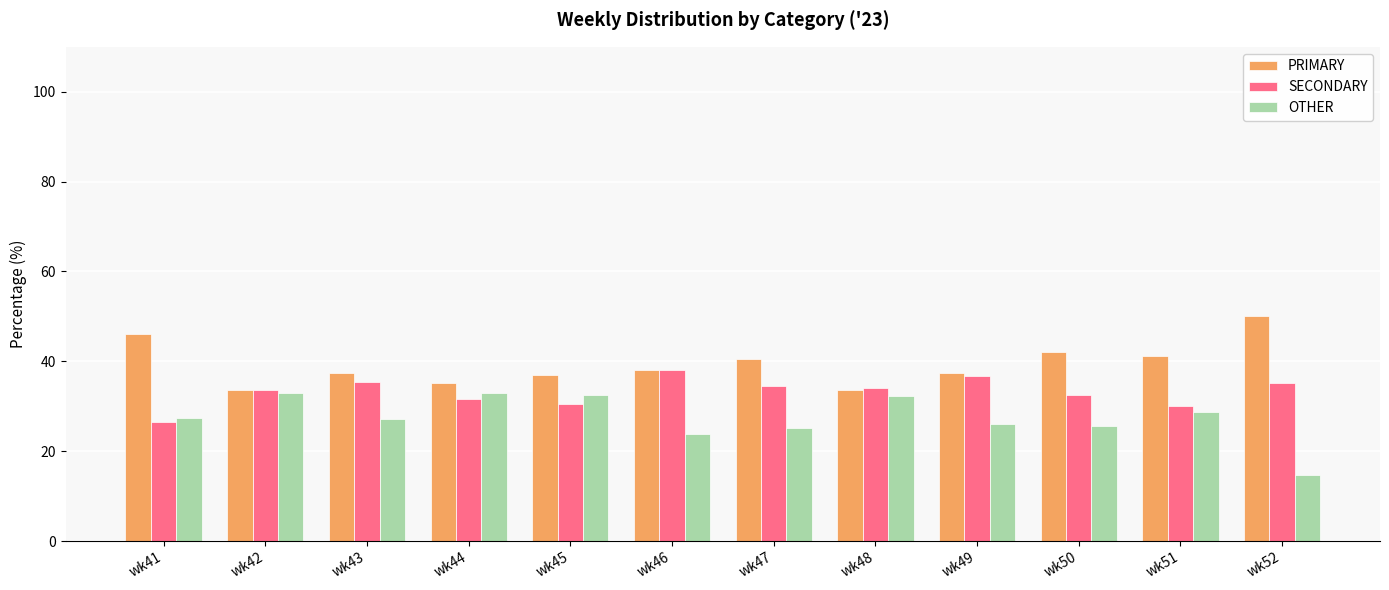

At which label does SECONDARY reach its minimum?

wk41